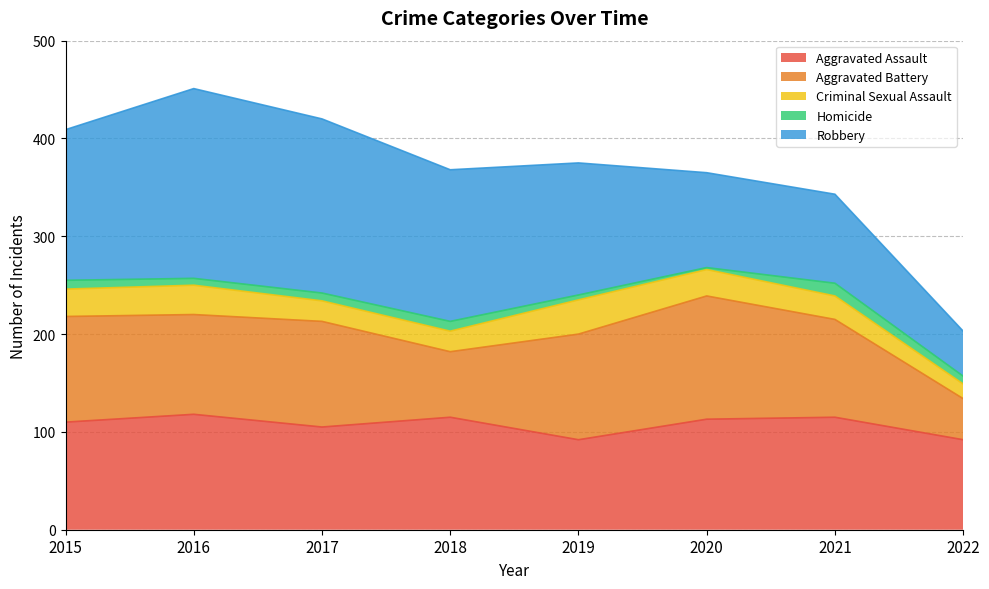

Where is the first local maximum for Robbery?

2016